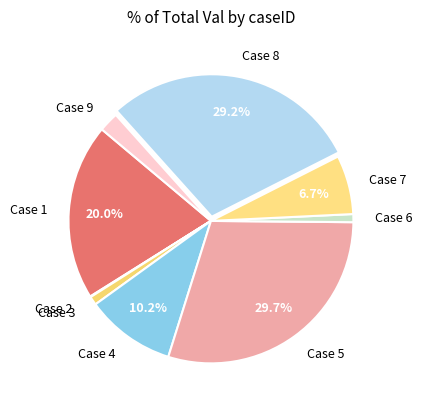

Which has a higher value, Case 5 or Case 8?

Case 5